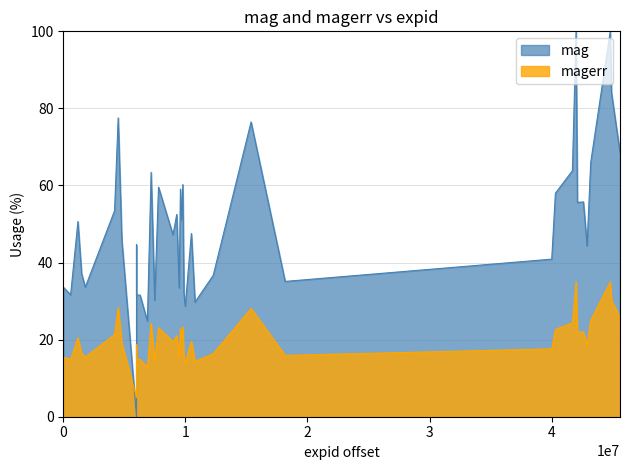

Which series has the widest spread of values?

mag